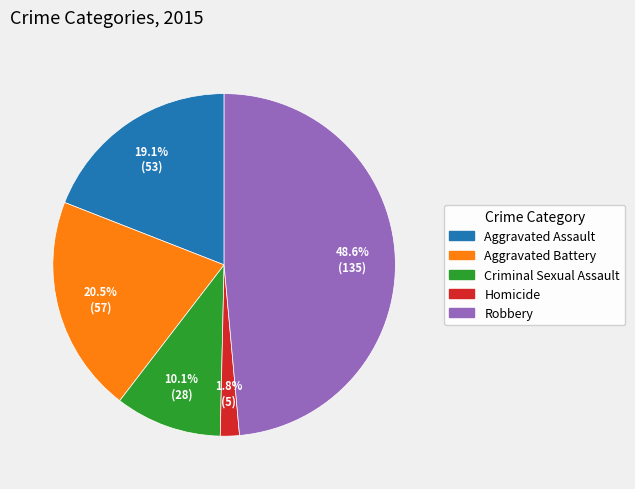

To the nearest percent, what is the combined percentage of Homicide and Aggravated Battery?

22%